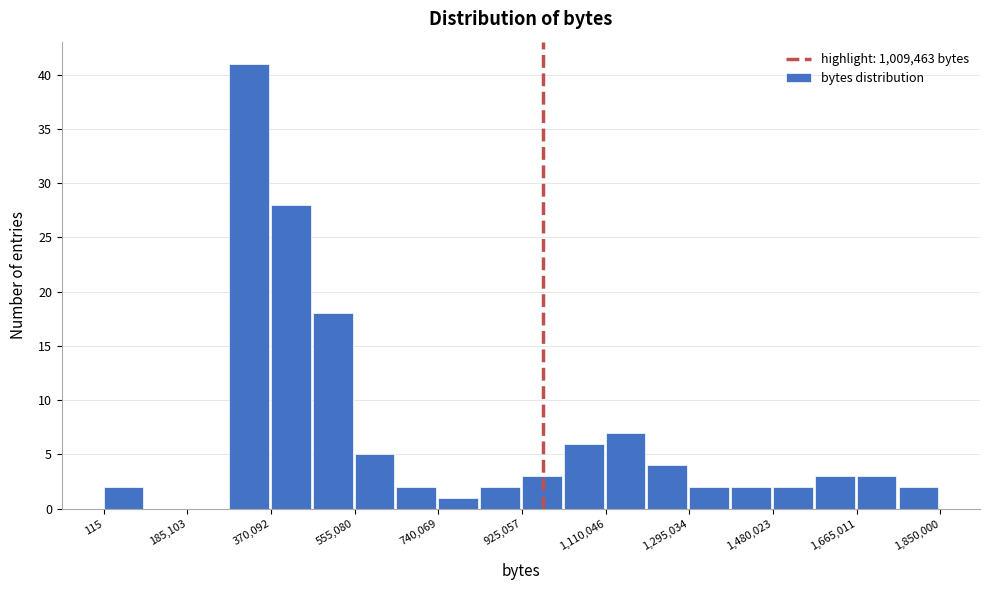

Reading left to right, transcribe this chart: for each bar, give the range it covers on the x-axis and its height. Neither the bar edges nor the heights are printed on the chart, so give them approximately, as read against the axes.

0 to 100000: 2
100000 to 180000: 0
180000 to 280000: 0
280000 to 380000: 41
380000 to 460000: 28
460000 to 560000: 18
560000 to 640000: 5
640000 to 740000: 2
740000 to 840000: 1
840000 to 920000: 2
920000 to 1020000: 3
1020000 to 1120000: 6
1120000 to 1200000: 7
1200000 to 1300000: 4
1300000 to 1380000: 2
1380000 to 1480000: 2
1480000 to 1580000: 2
1580000 to 1660000: 3
1660000 to 1760000: 3
1760000 to 1860000: 2